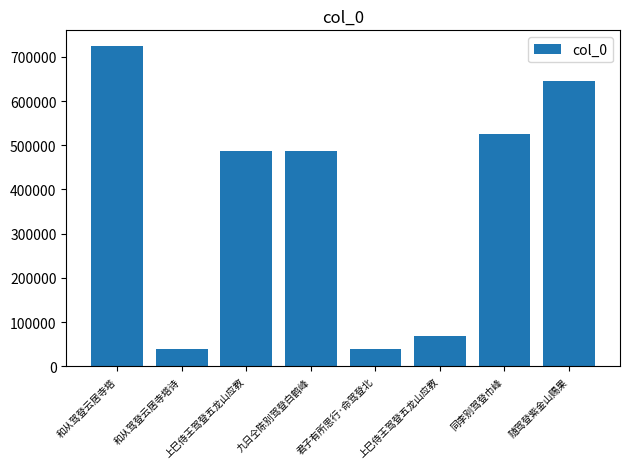

Are the bars horizontal?

No